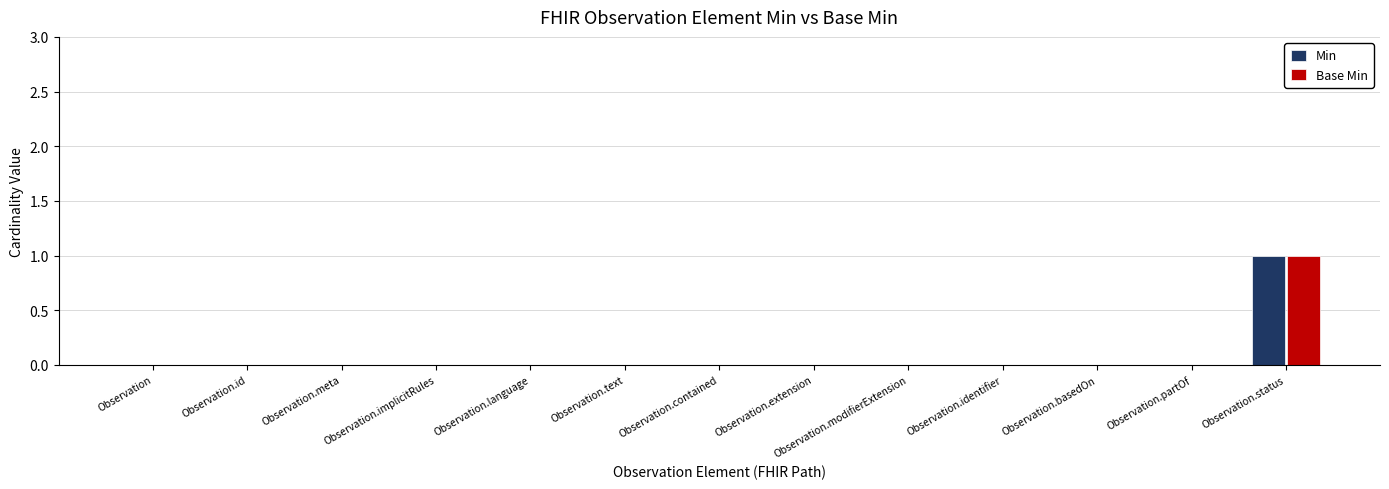

Count the Min values in the range 0 to 1.

13